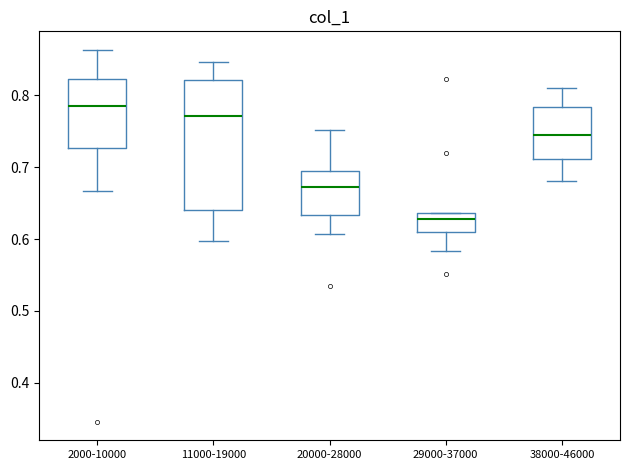

Where does the median line of the box for 2000-10000 sit on the y-axis? The values are not printed on the chart, so give them approximately, as read against the axis.

0.79